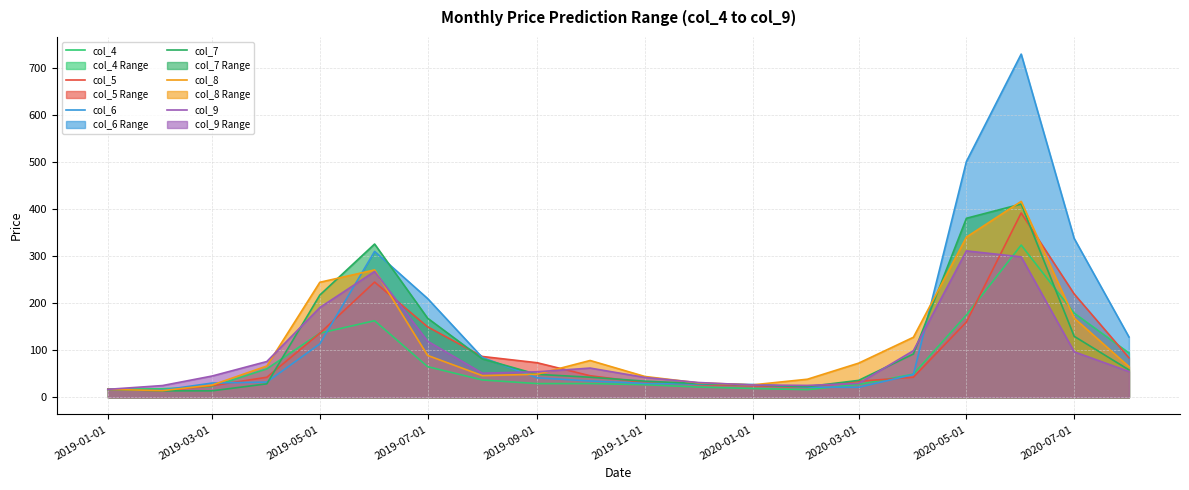

What are all the series names shown in the legend?

col_4 line, col_5 line, col_6 line, col_7 line, col_8 line, col_9 line